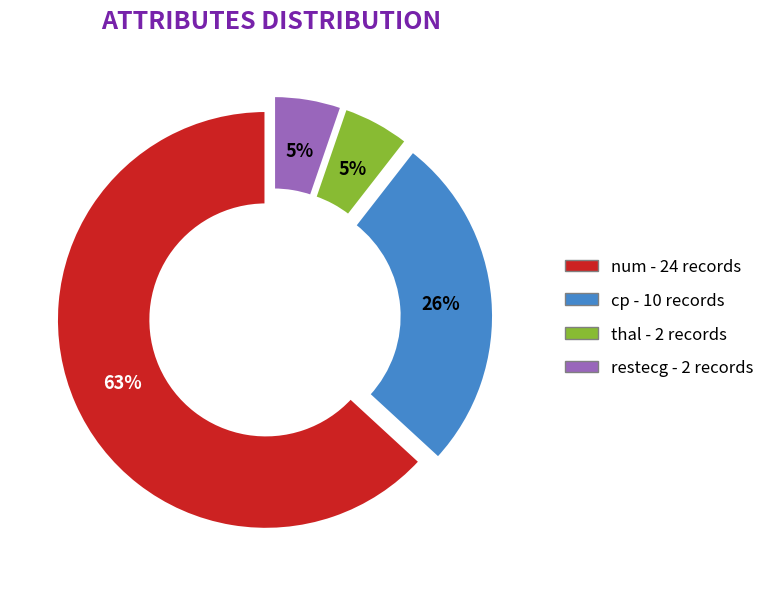

Which slice is the largest?

num